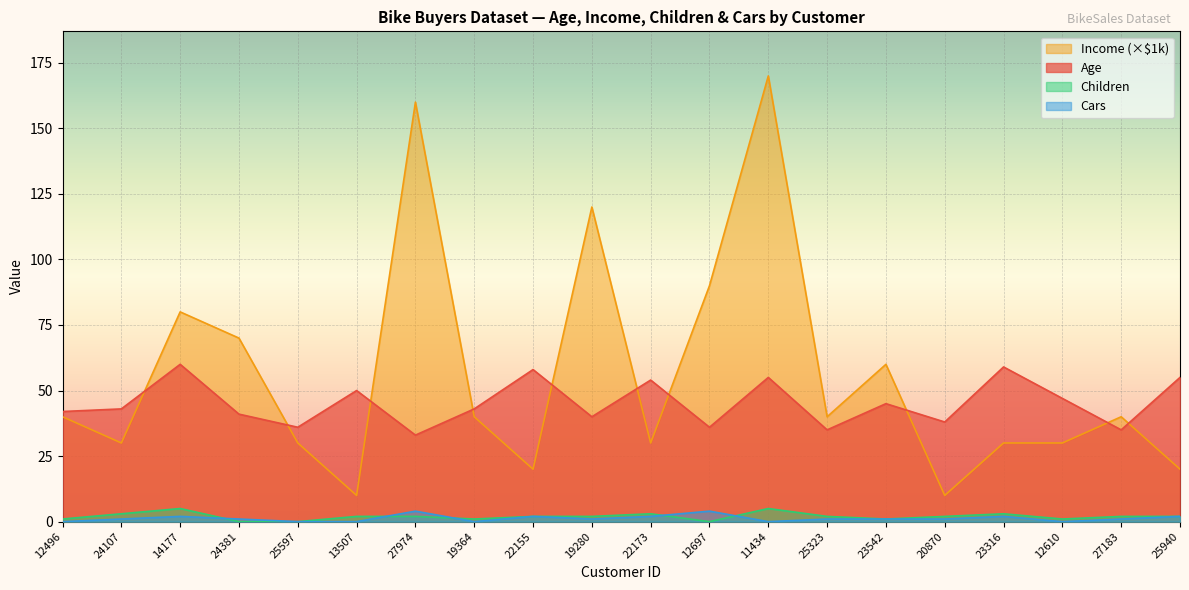

What is the maximum value shown in the chart?

170